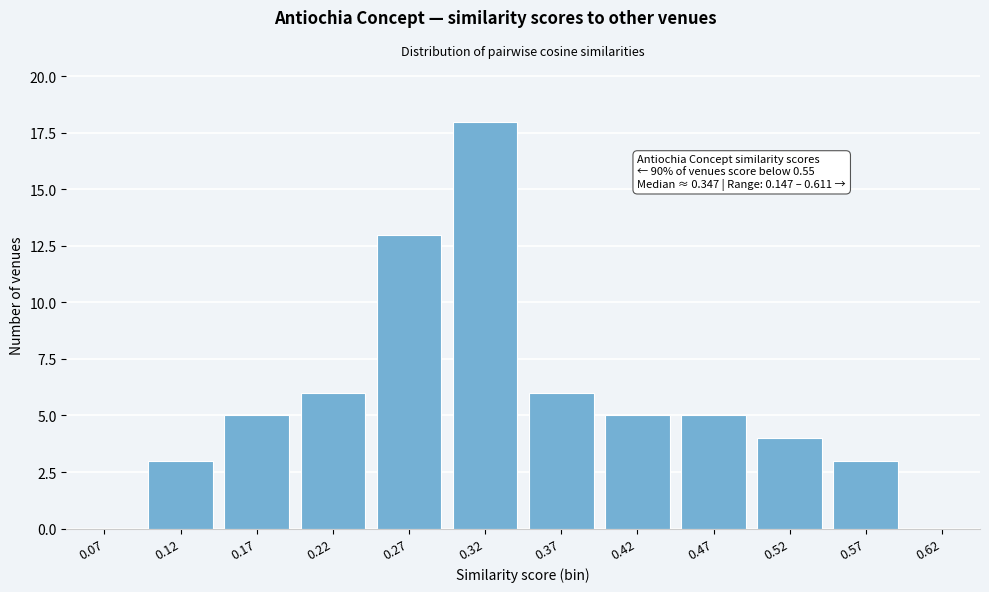

Reading left to right, what are all the values shown in this chart?

0.07=0	0.12=3	0.17=5	0.22=6	0.27=13	0.32=18	0.37=6	0.42=5	0.47=5	0.52=4	0.57=3	0.62=0